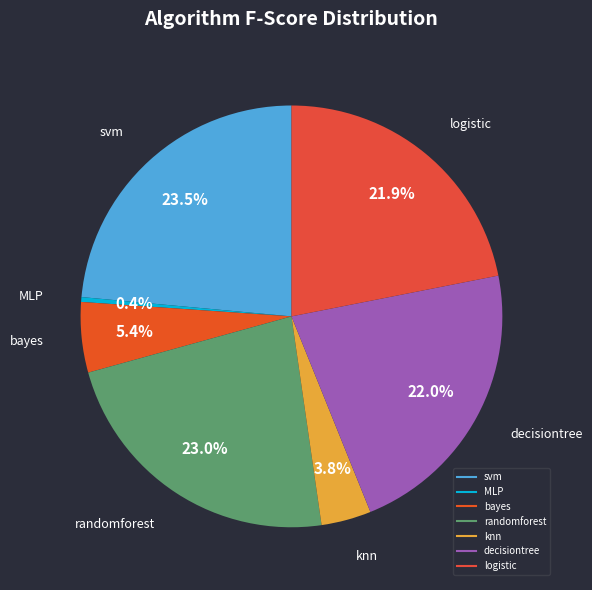

Count the number of slices in the pie.

7